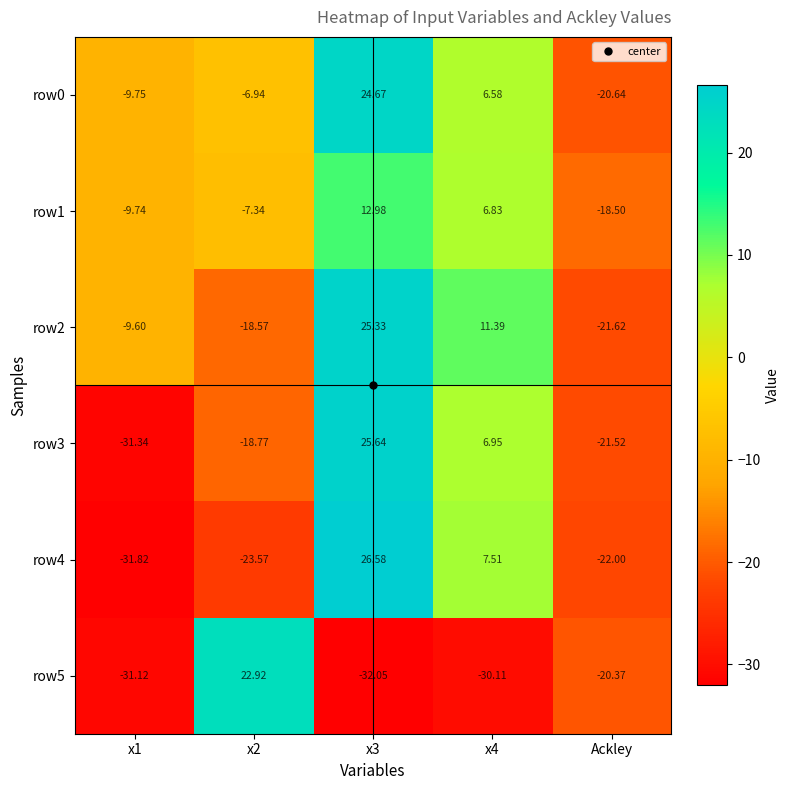

What is the greatest value displayed?

26.6